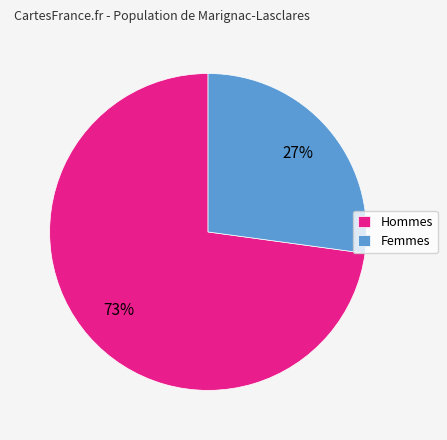

Is Hommes the majority of the pie?

Yes